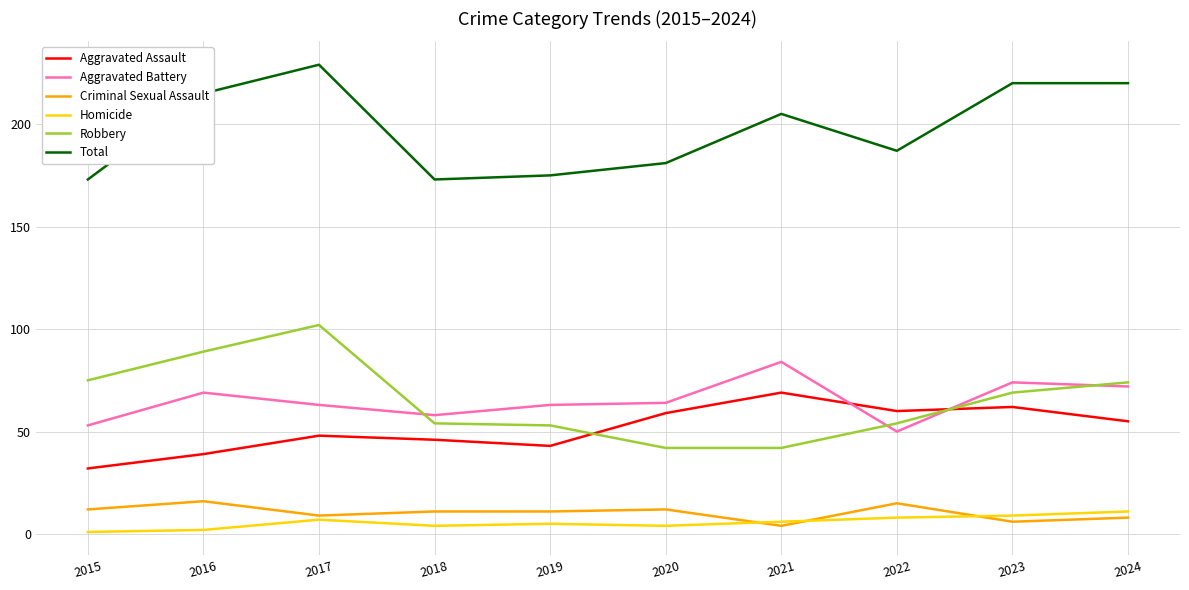

True or false: Aggravated Battery and Total intersect in this chart.

False